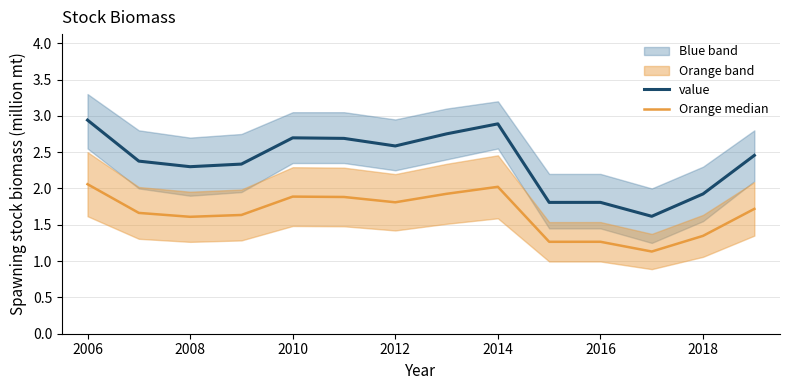

How many interior local peaks does the value series have?

3